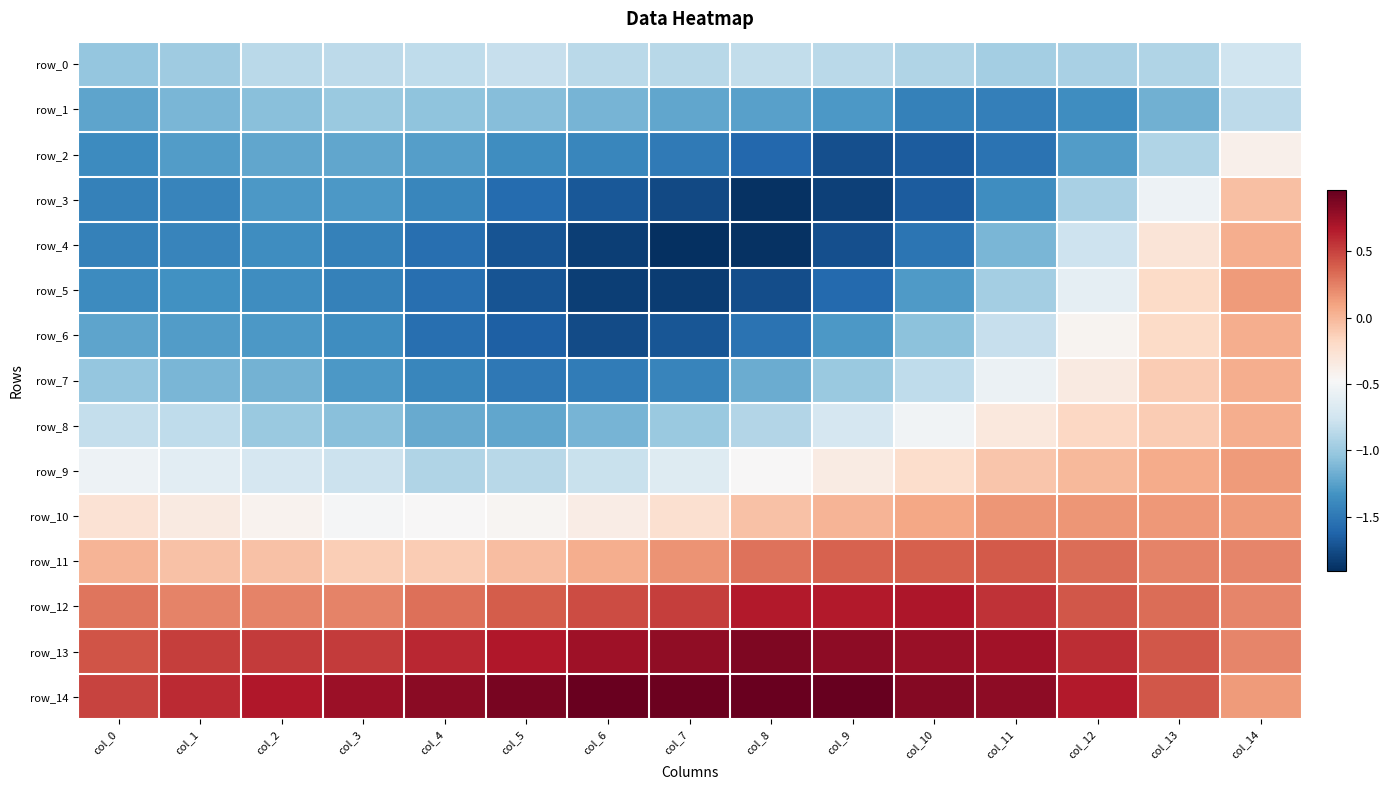

Is it true that row_0 equals -1.4 at col_7?

False